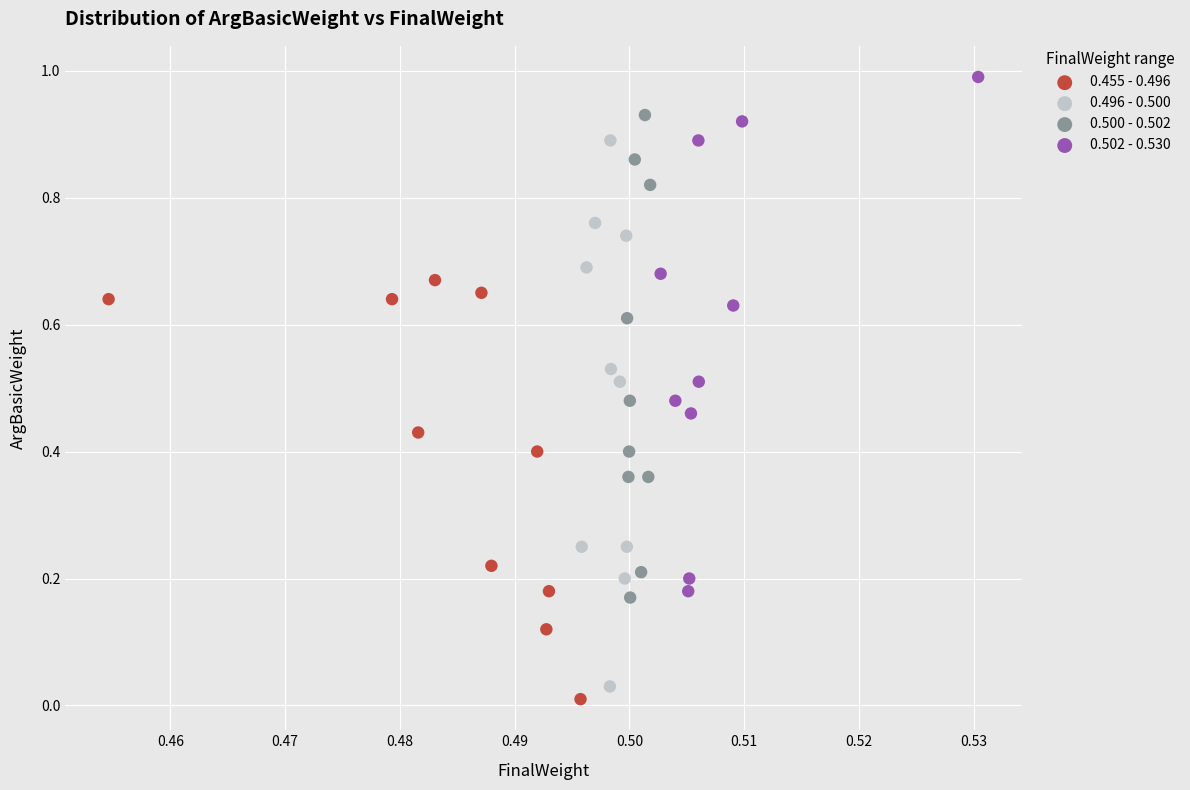

Which series reaches the maximum Y coordinate?

0.502 - 0.530